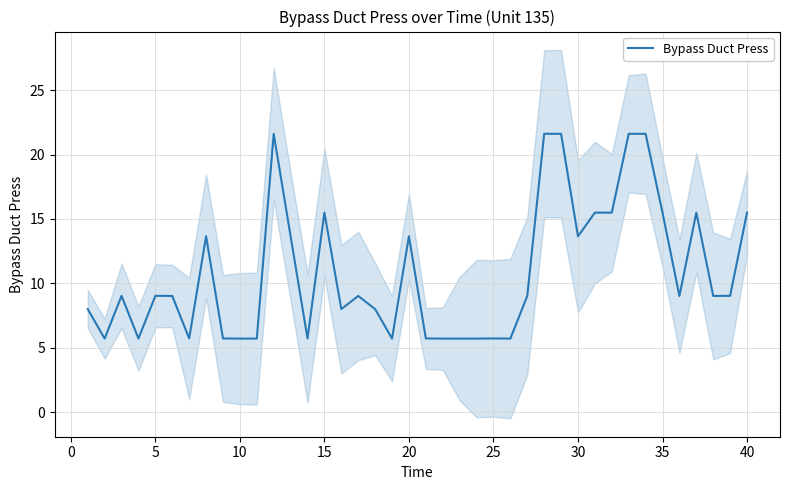

The value of Bypass Duct Press at 20 is 24.1. True or false?

False